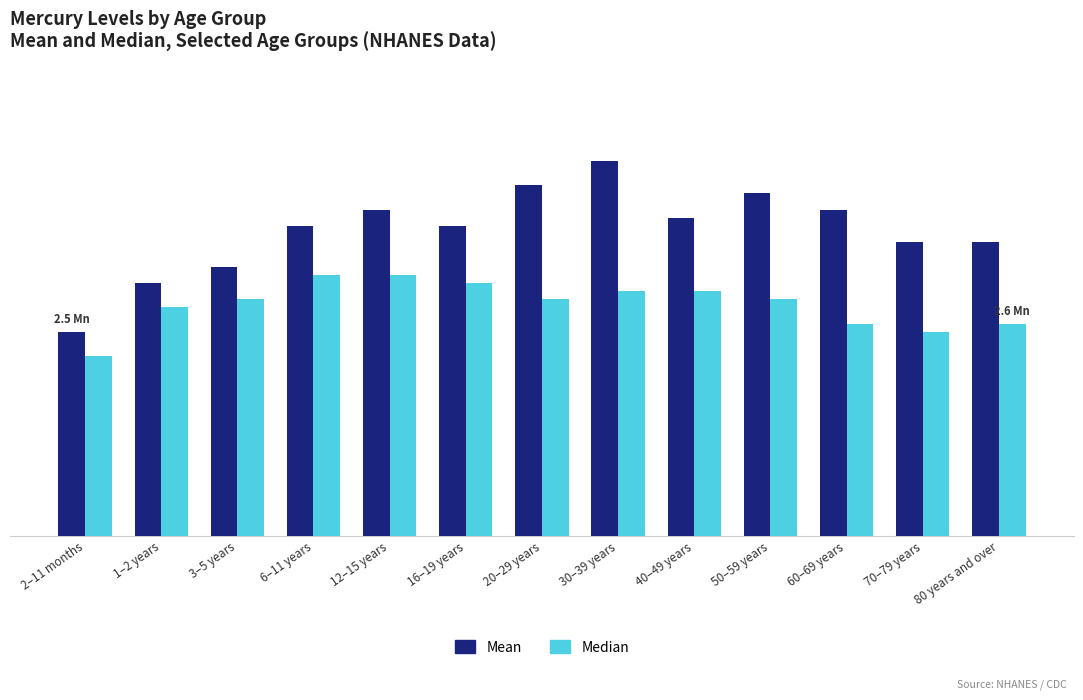

Is the value of Mean at 16–19 years greater than the value of Median at 20–29 years?

Yes